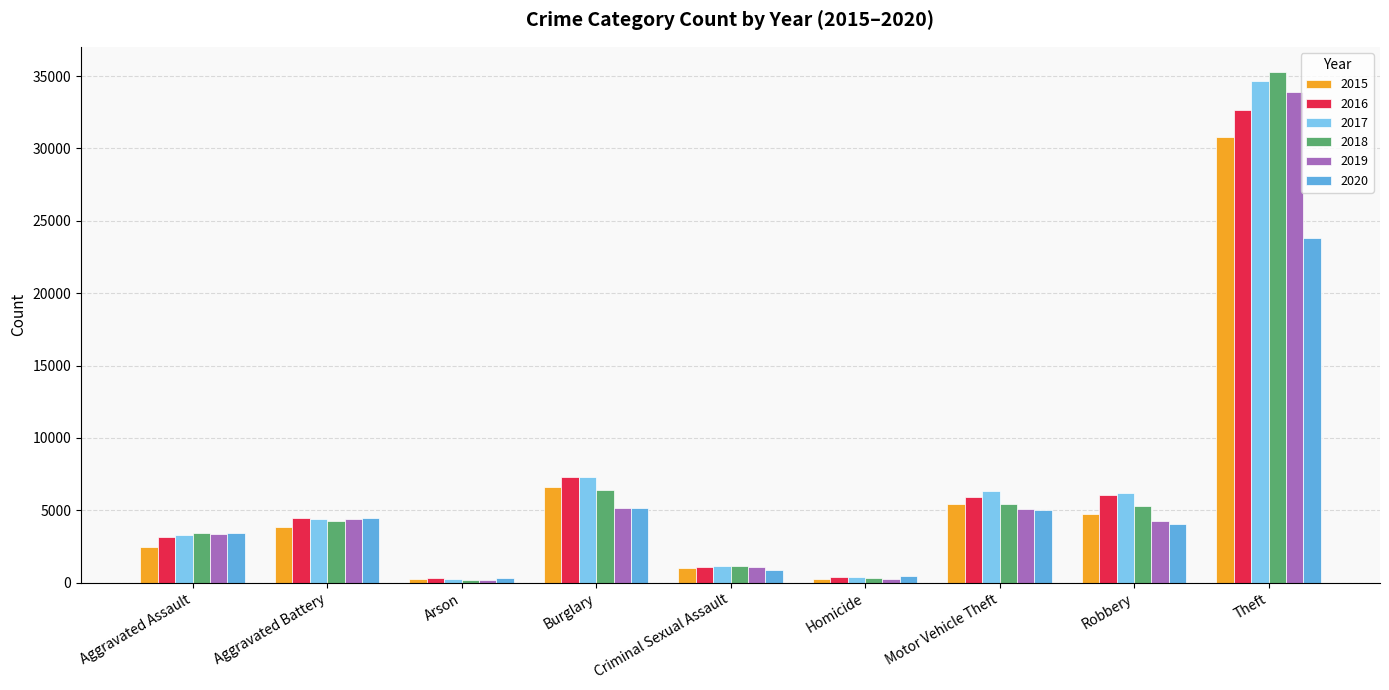

What is the difference between the 2016 values at Motor Vehicle Theft and Arson?

5638